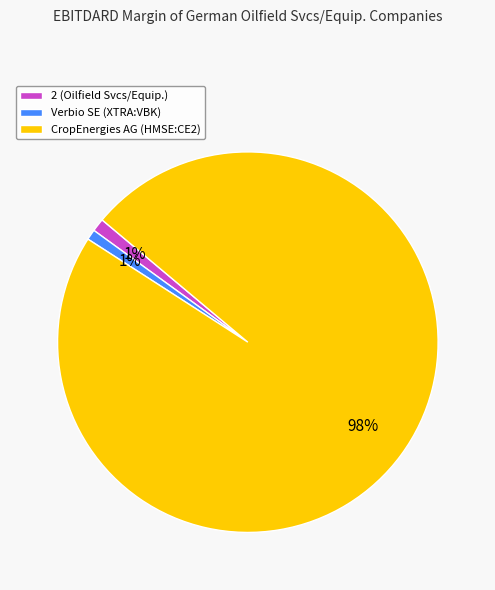

To the nearest percent, what portion does 2 (Oilfield Svcs/Equip.) represent?

1%